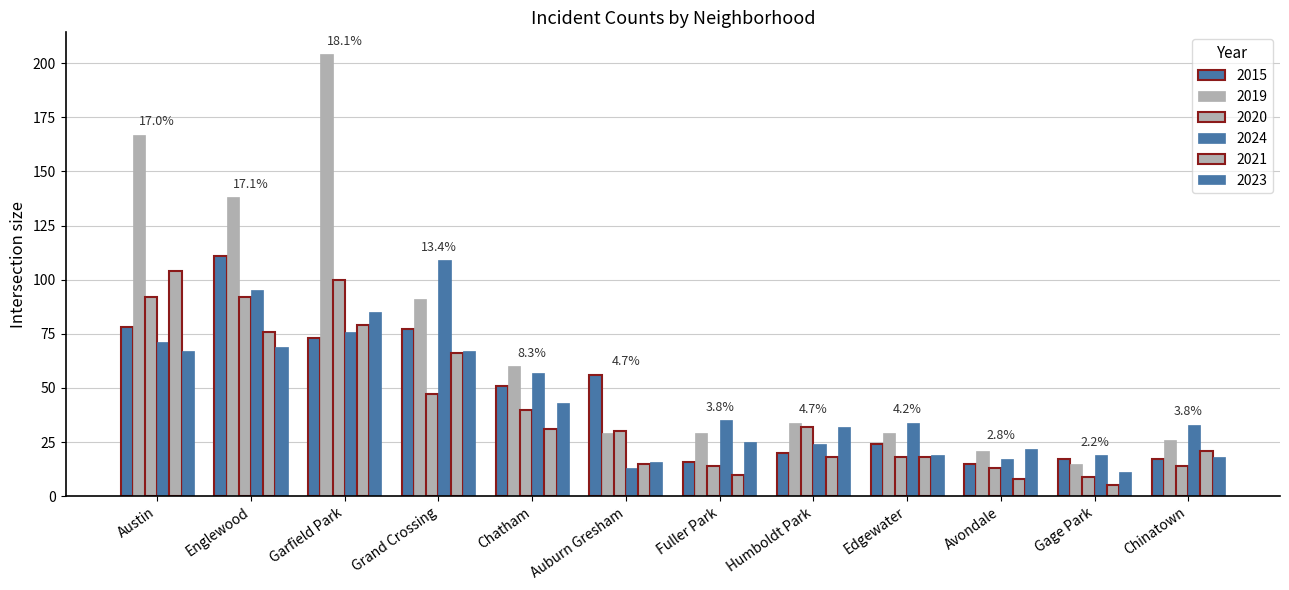

Which category has the highest value across all series?

Garfield Park